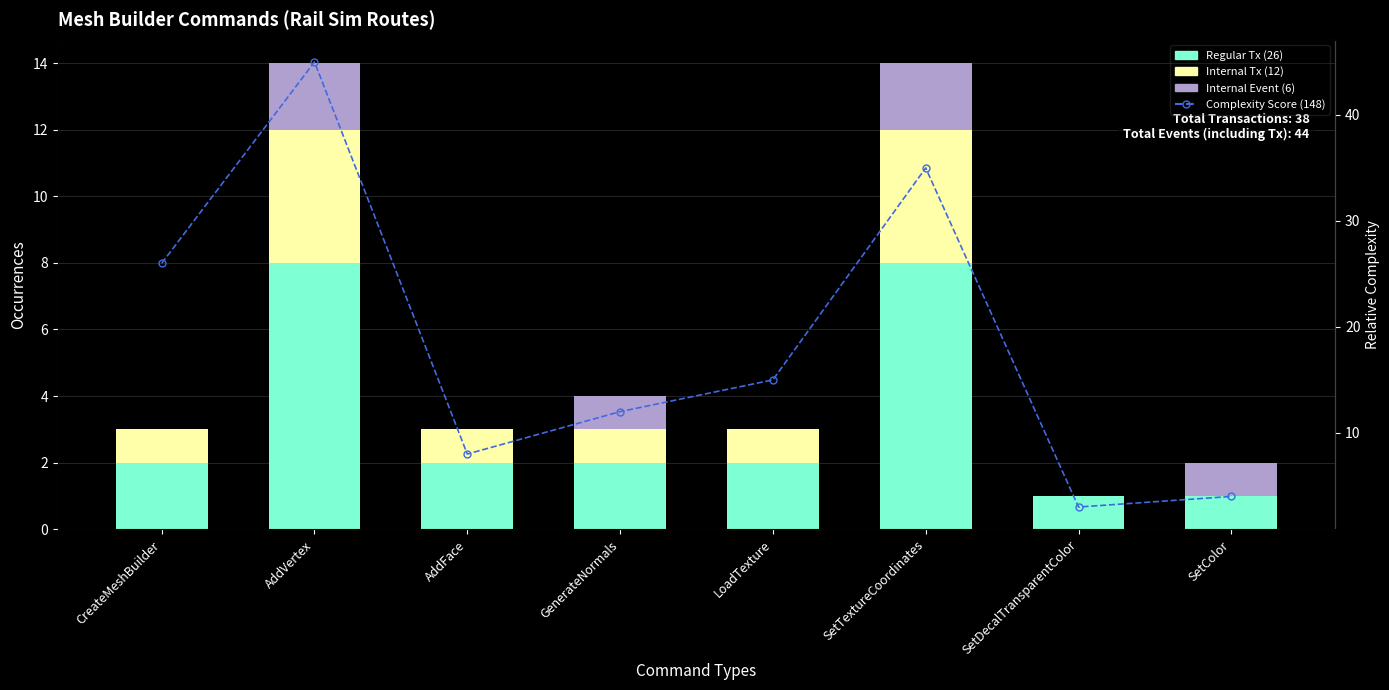

What is the label of the 4th bar from the left?

GenerateNormals